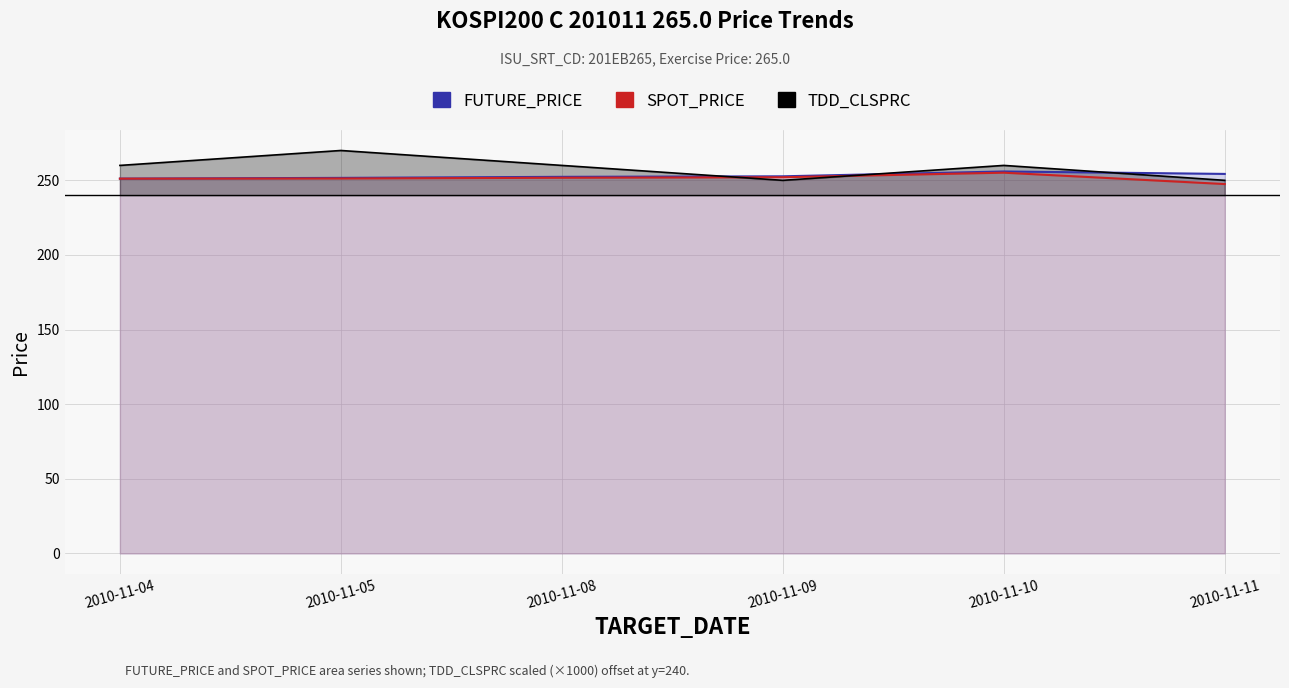

True or false: SPOT_PRICE and FUTURE_PRICE intersect in this chart.

False